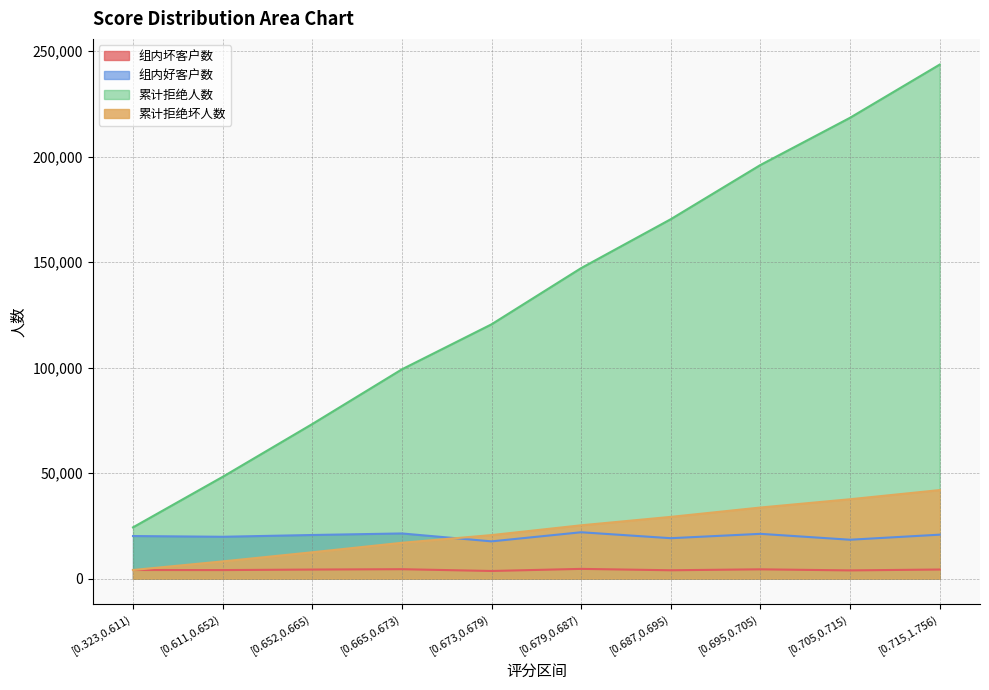

What is the value of the 累计拒绝坏人数 point at the 1st from the left?

4114